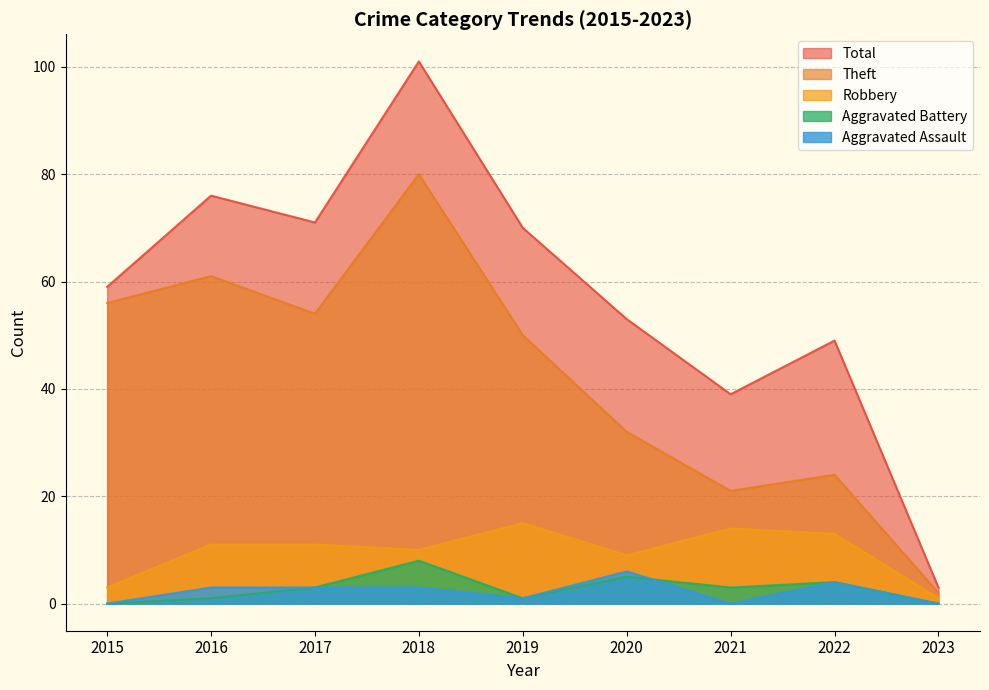

List the labels in order of Aggravated Battery value, smallest first.

2015, 2023, 2016, 2019, 2017, 2021, 2022, 2020, 2018